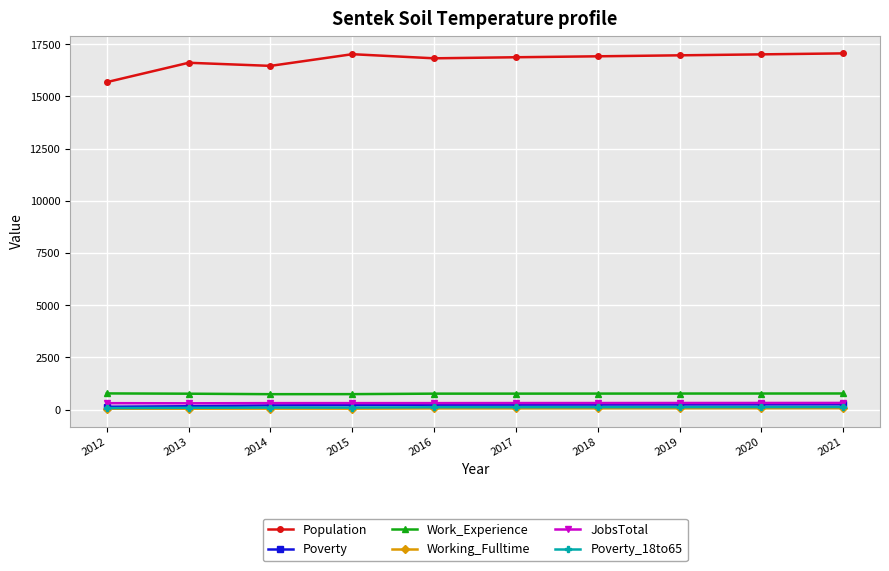

Between 2012 and 2020, which series saw the biggest shift?

Population